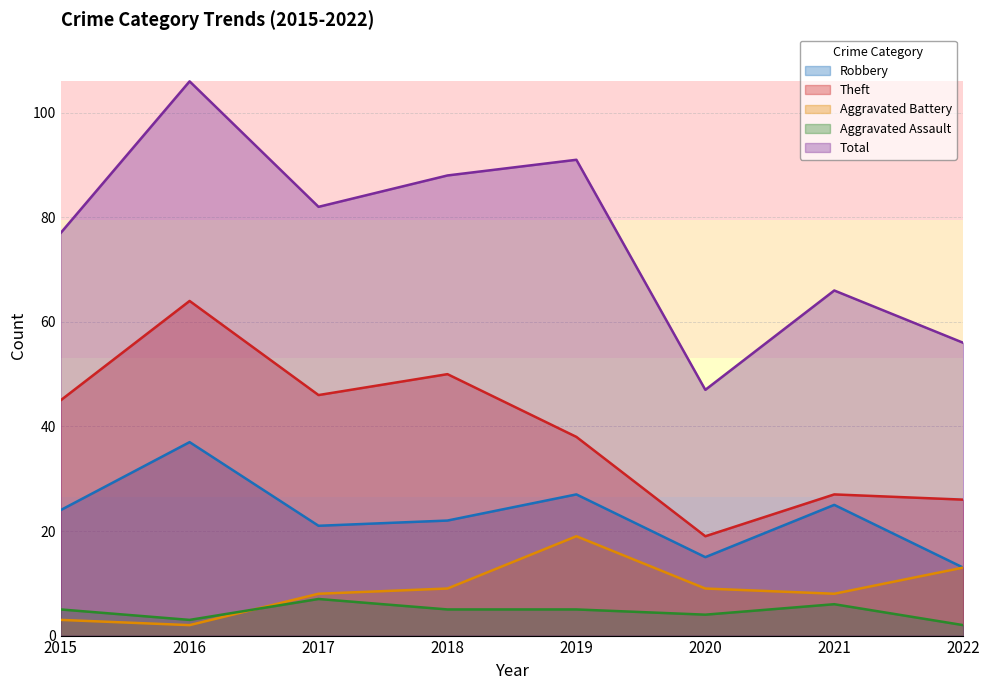

Where is Total nearest to the value 76?

2015